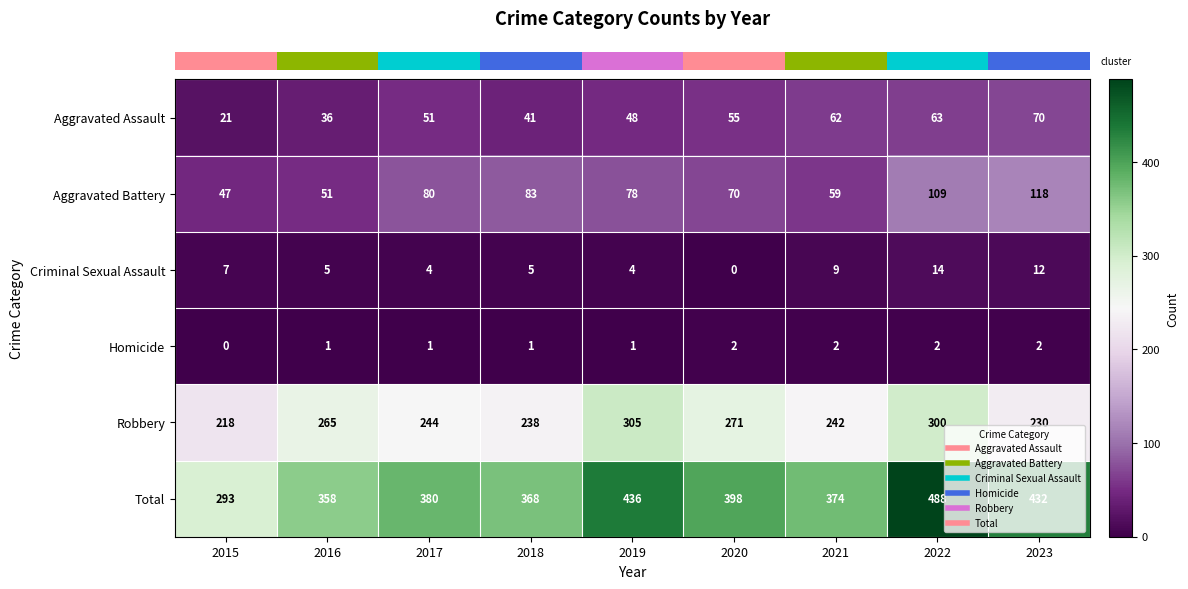

Rank the series at 2017 from lowest to highest value.

Homicide, Criminal Sexual Assault, Aggravated Assault, Aggravated Battery, Robbery, Total